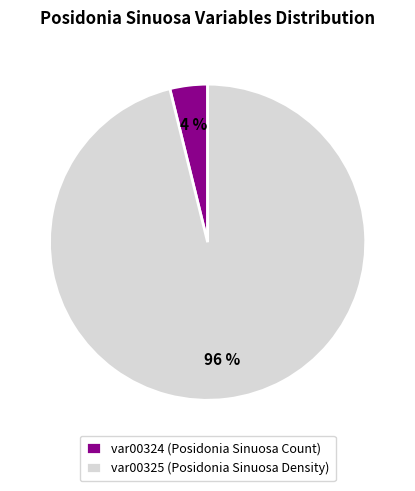

What is the majority slice?

var00325 (Posidonia Sinuosa Density)